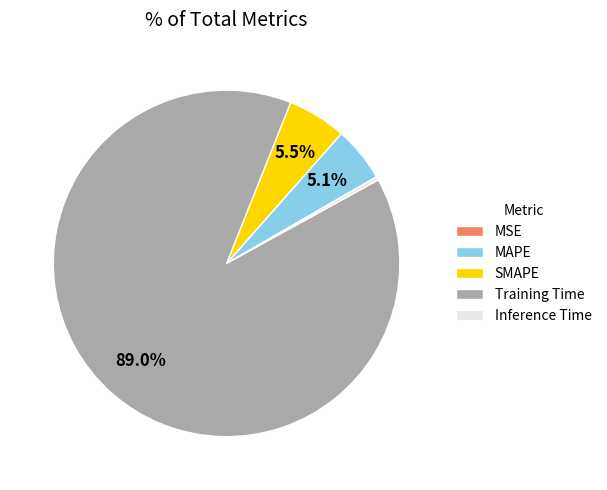

What percentage do MAPE and Training Time together represent?

94.2%